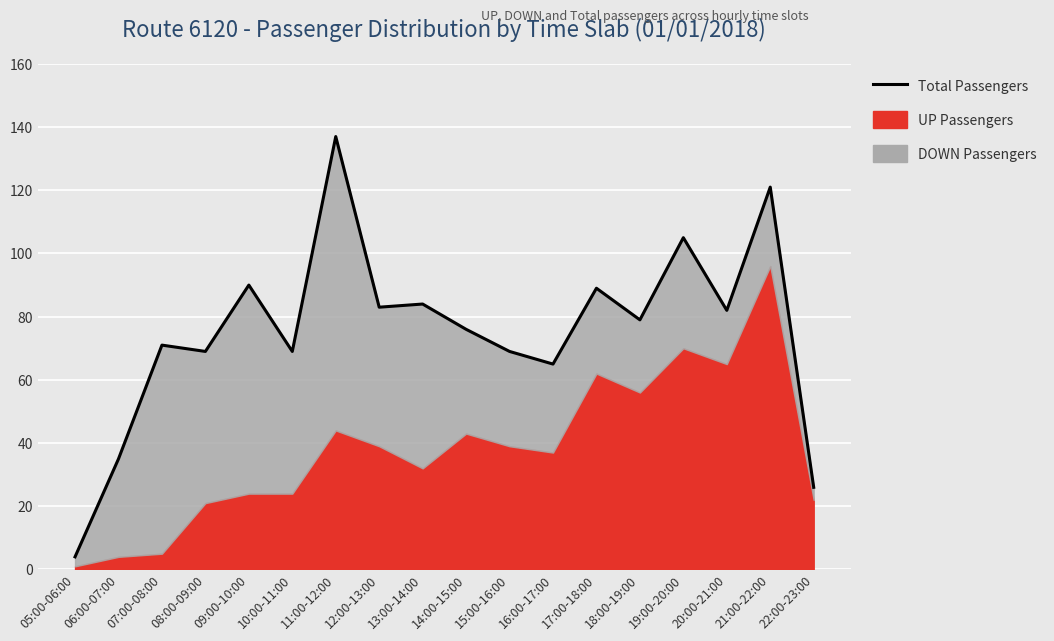

Approximately how many times larger is the value at 21:00-22:00 compared to 16:00-17:00?

1.9